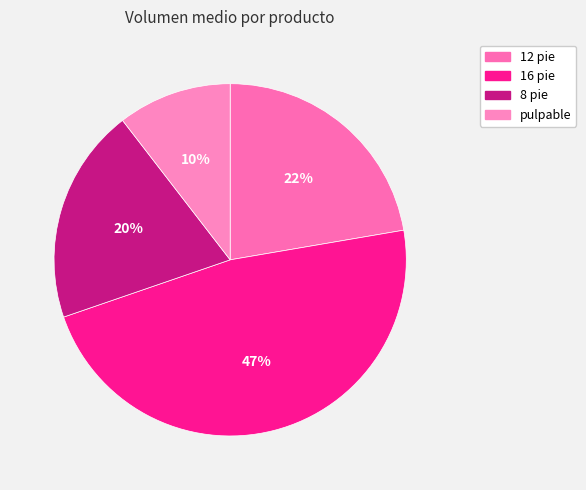

What percentage is the pulpable slice, to the nearest percent?

10%